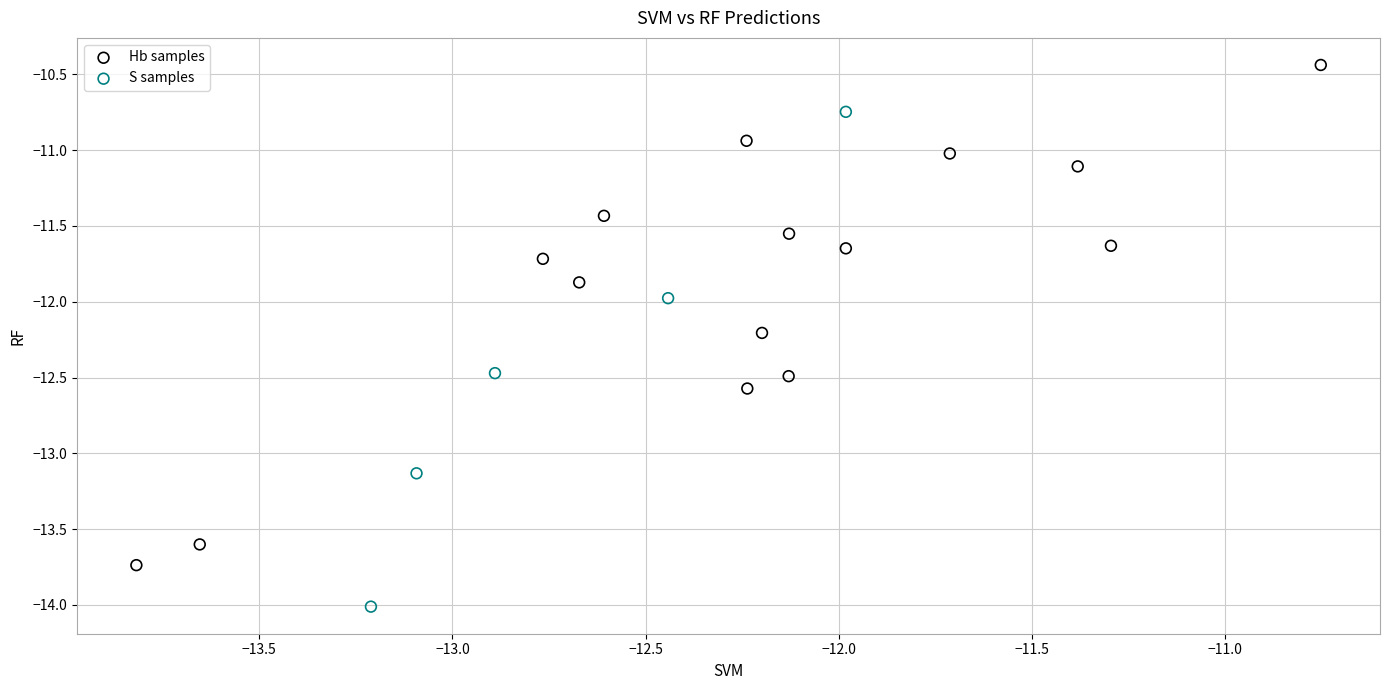

Which series contains the highest Y value?

Hb samples